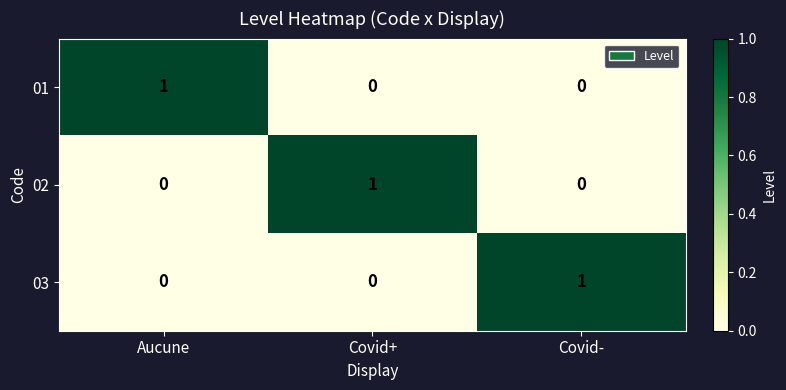

Is it true that 02 equals 0 at Covid-?

True